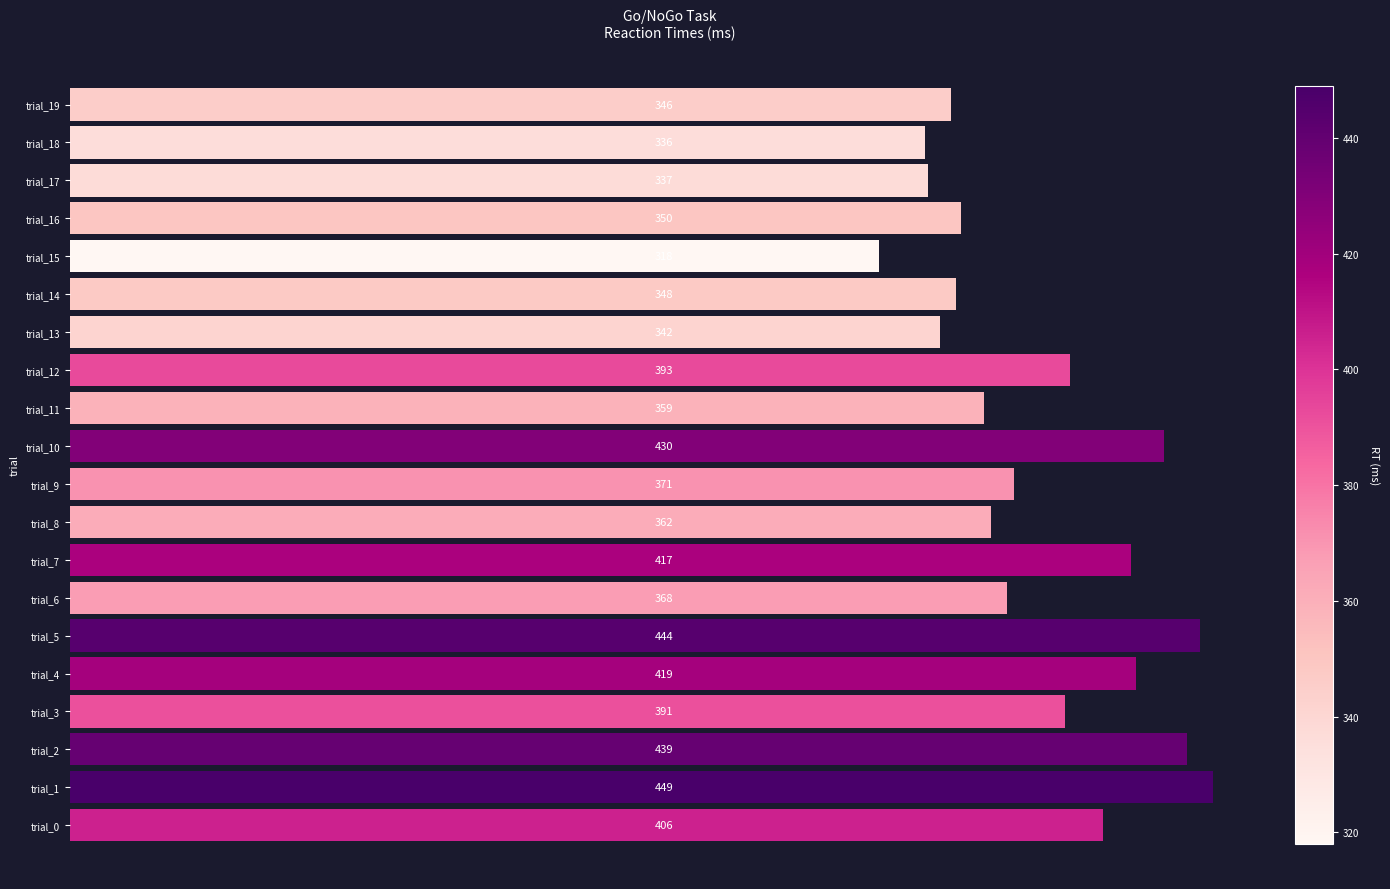

The value at trial_16 is 350. True or false?

True